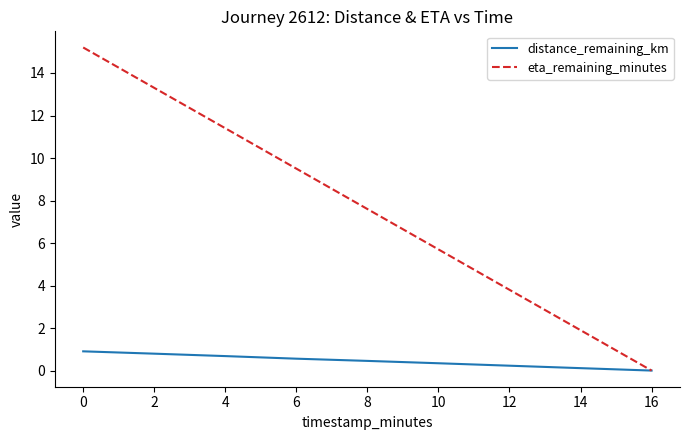

List the series in order of their peak value, lowest first.

distance_remaining_km, eta_remaining_minutes